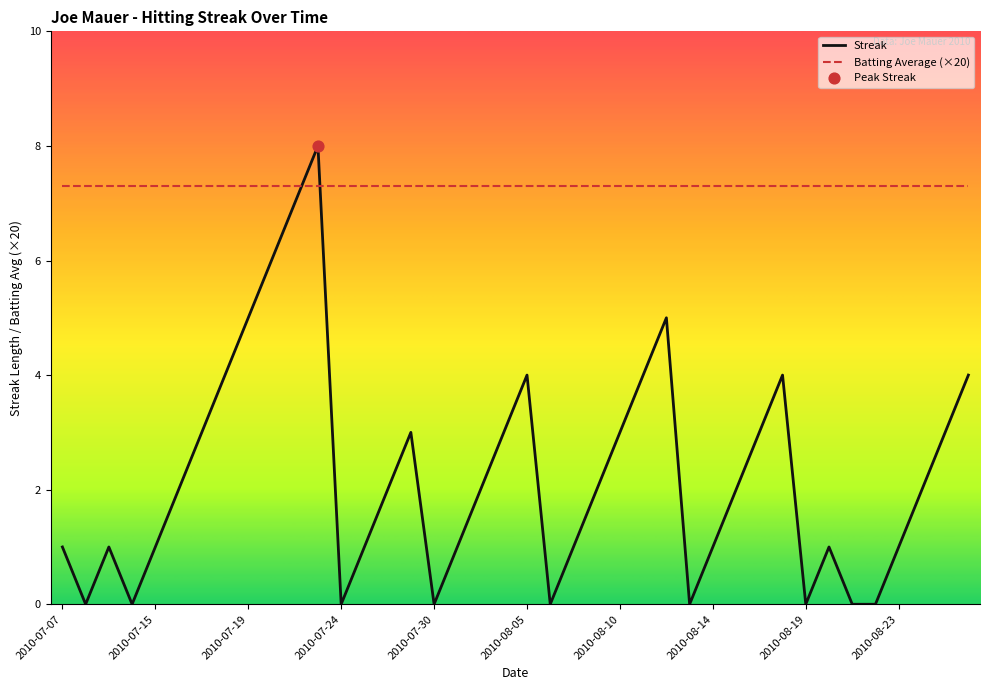

What is the highest value of the Batting Average (×20) series?

7.3